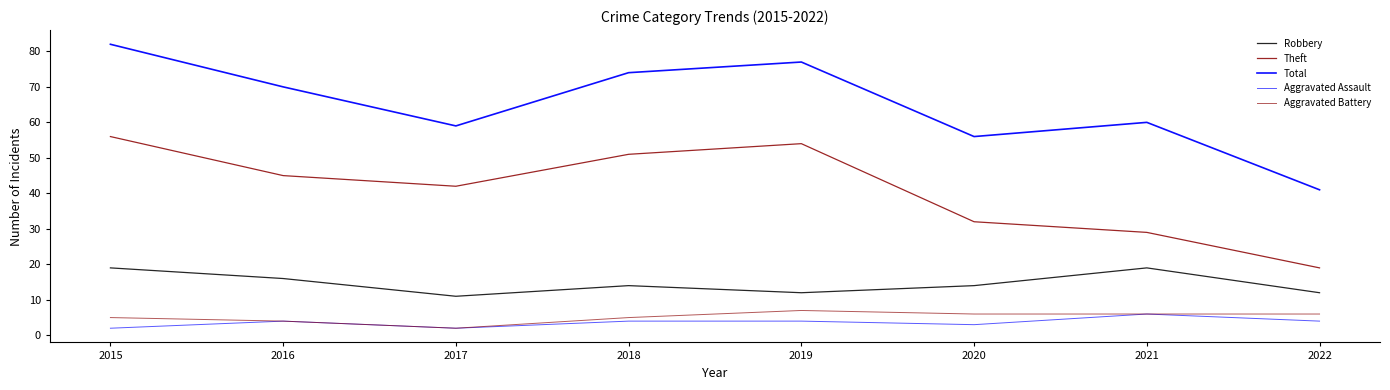

Does the chart have visible grid lines?

No